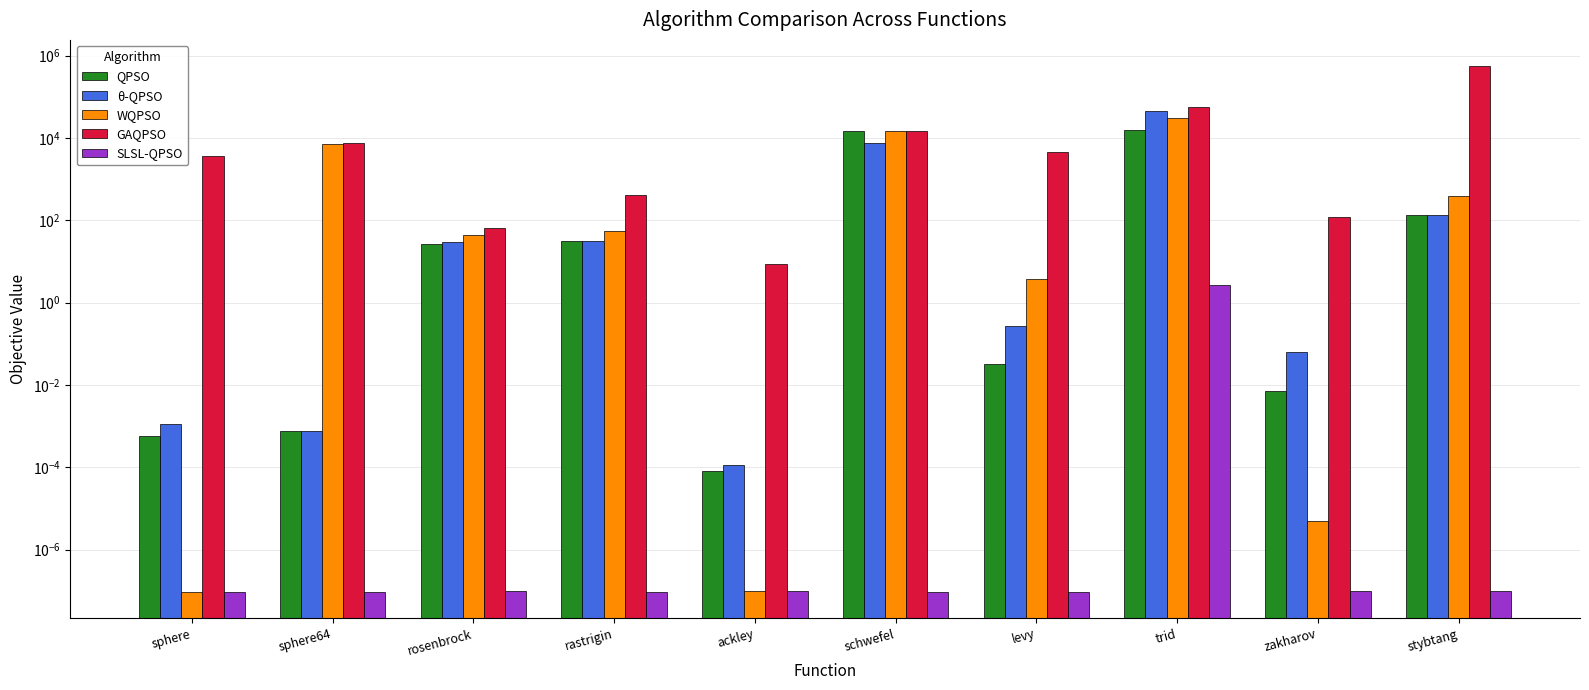

How many data points in QPSO are above 26?

5